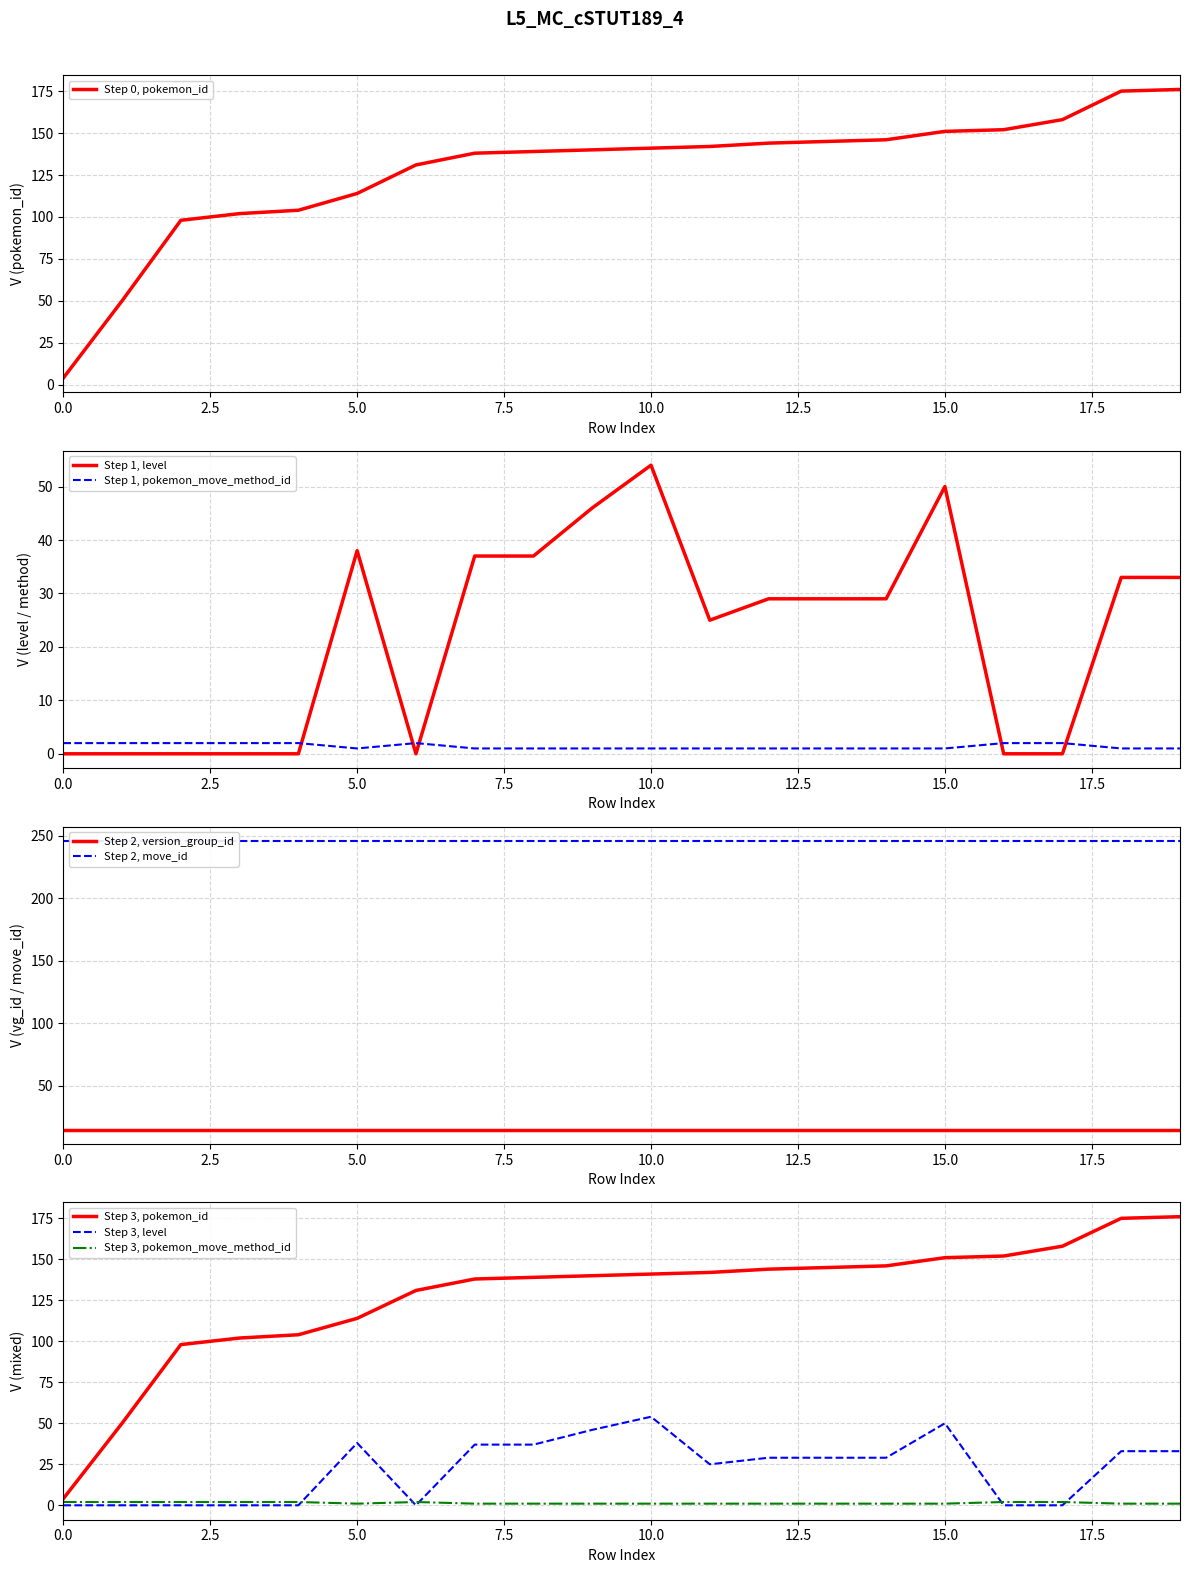

How many data points in pokemon_id are less than 141?

10